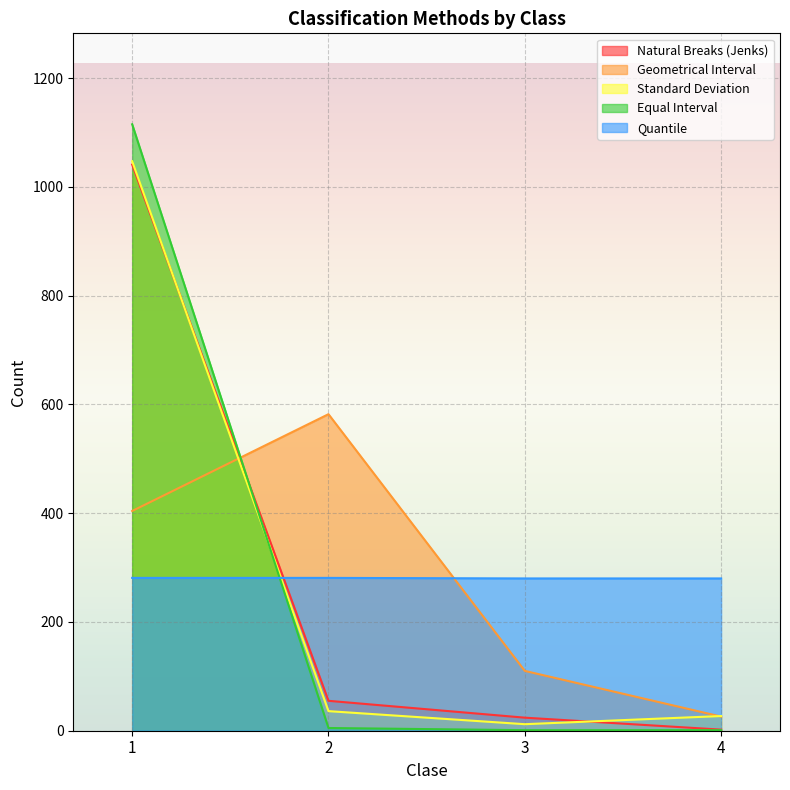

How many times do Quantile and Standard Deviation cross each other?

1